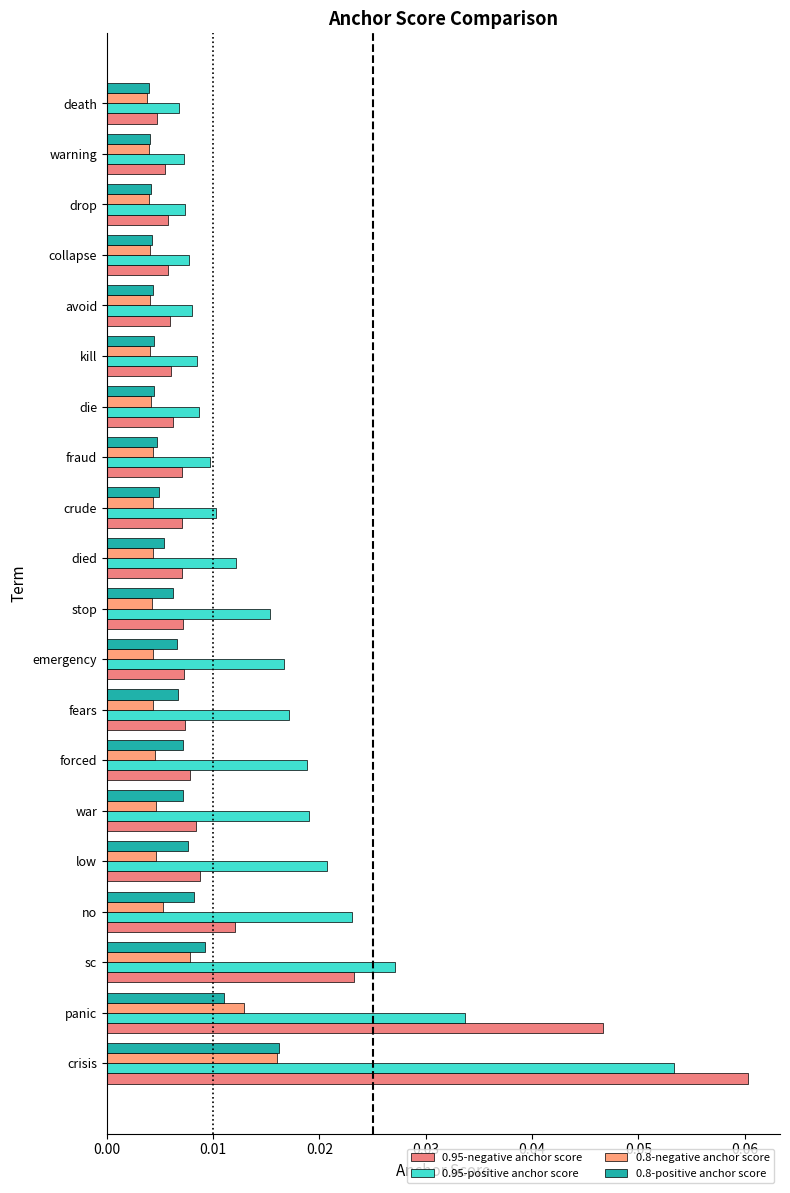

Reading left to right, list all the values displayed in this chart.

0.95-negative anchor score: 0.1	0.0	0.0	0.0	0.0	0.0	0.0	0.0	0.0	0.0	0.0	0.0	0.0	0.0	0.0	0.0	0.0	0.0	0.0	0.0
0.95-positive anchor score: 0.1	0.0	0.0	0.0	0.0	0.0	0.0	0.0	0.0	0.0	0.0	0.0	0.0	0.0	0.0	0.0	0.0	0.0	0.0	0.0
0.8-negative anchor score: 0.0	0.0	0.0	0.0	0.0	0.0	0.0	0.0	0.0	0.0	0.0	0.0	0.0	0.0	0.0	0.0	0.0	0.0	0.0	0.0
0.8-positive anchor score: 0.0	0.0	0.0	0.0	0.0	0.0	0.0	0.0	0.0	0.0	0.0	0.0	0.0	0.0	0.0	0.0	0.0	0.0	0.0	0.0